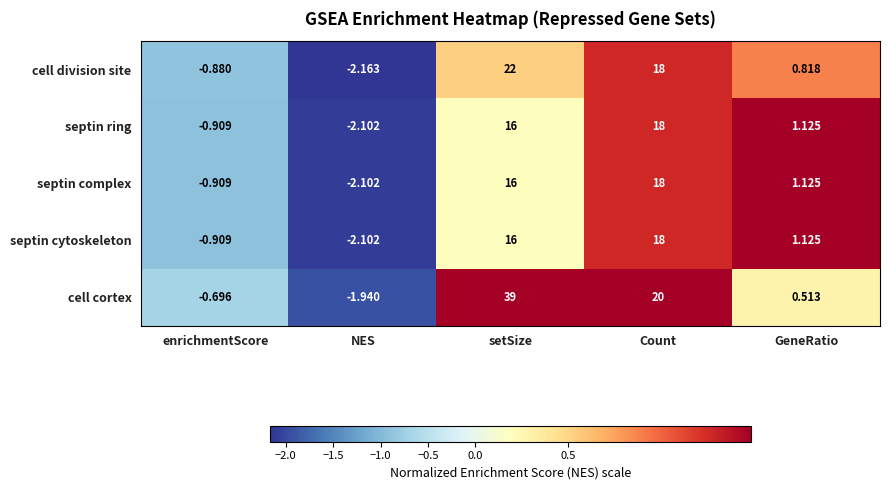

List the labels in order of septin complex value, smallest first.

NES, enrichmentScore, GeneRatio, setSize, Count